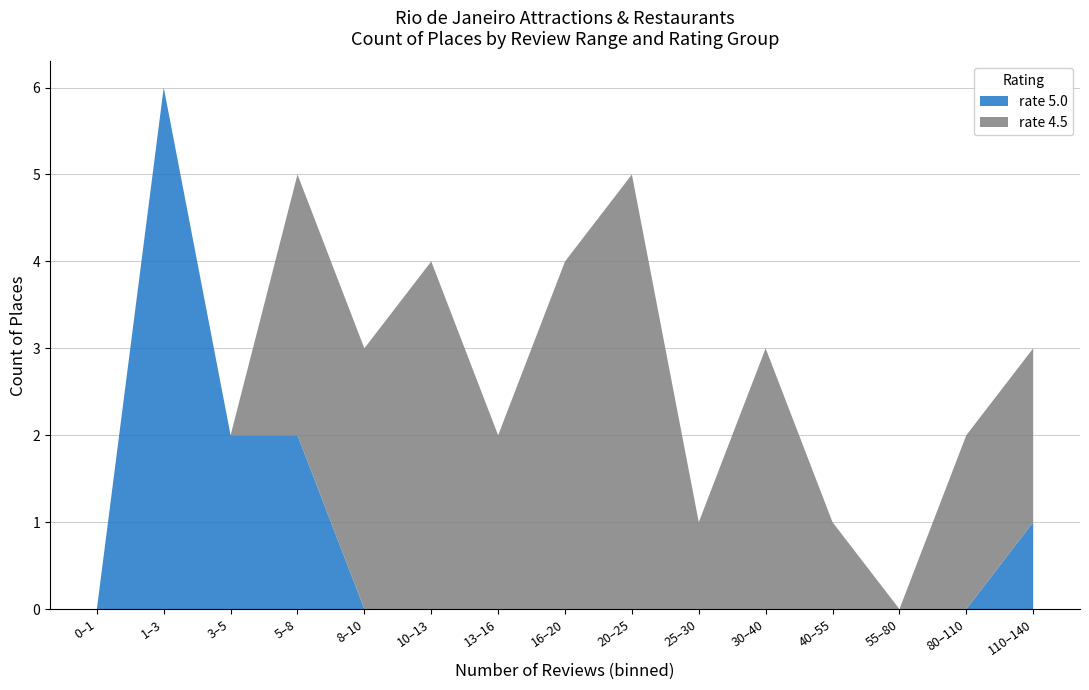

At which category is the sum across all series the highest?

1–3